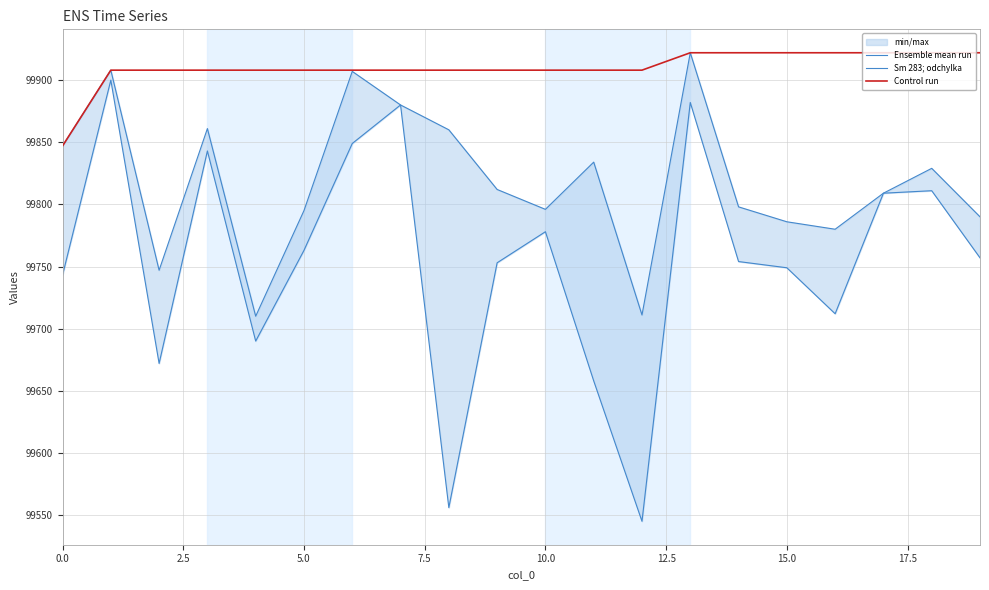

At 11, list the series in order from smallest to largest.

Sm 283; odchylka, Ensemble mean run, Control run